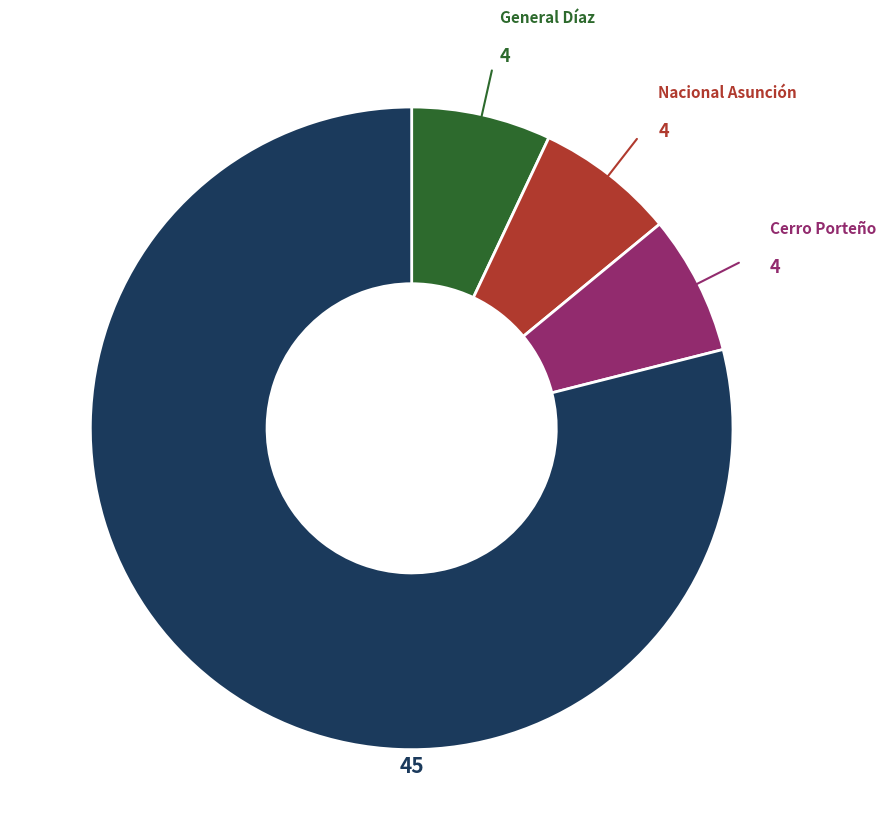

Does any single category account for the majority?

Yes